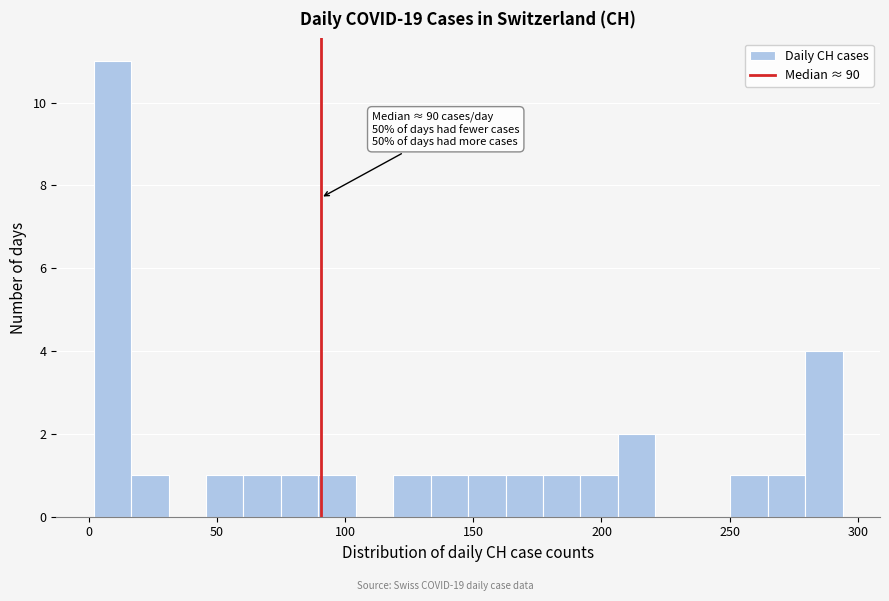

Read against the x-axis, roughly where is the centre of the tallest bar?

10